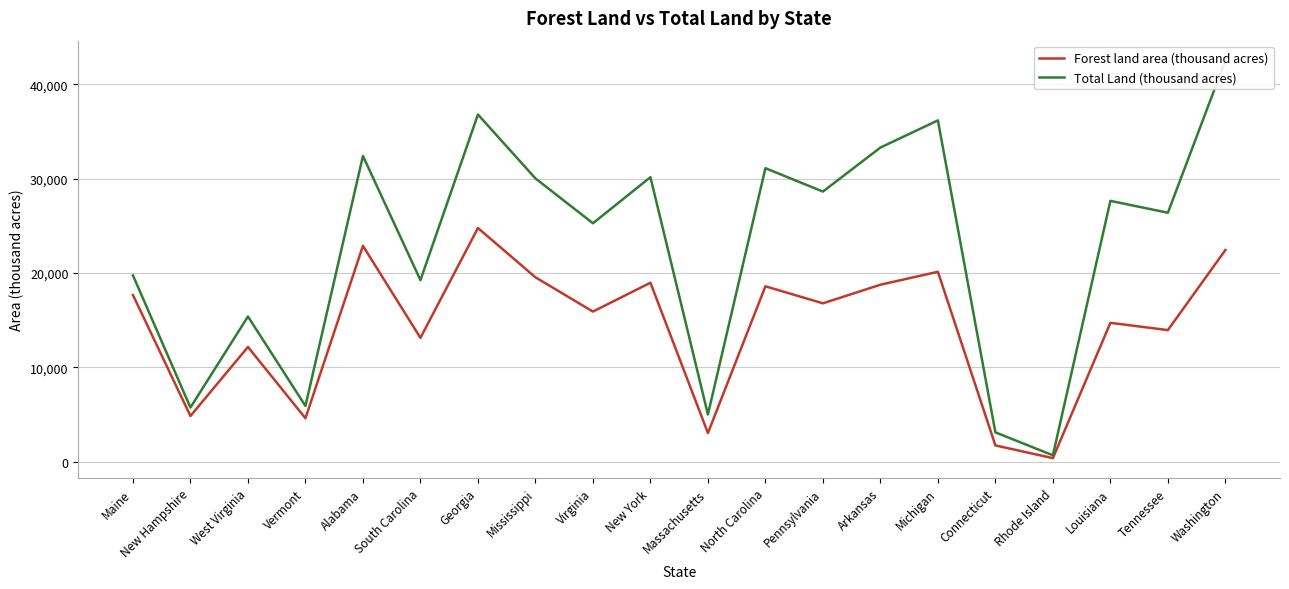

List the labels in order of Forest land area (thousand acres) value, smallest first.

Rhode Island, Connecticut, Massachusetts, Vermont, New Hampshire, West Virginia, South Carolina, Tennessee, Louisiana, Virginia, Pennsylvania, Maine, North Carolina, Arkansas, New York, Mississippi, Michigan, Washington, Alabama, Georgia